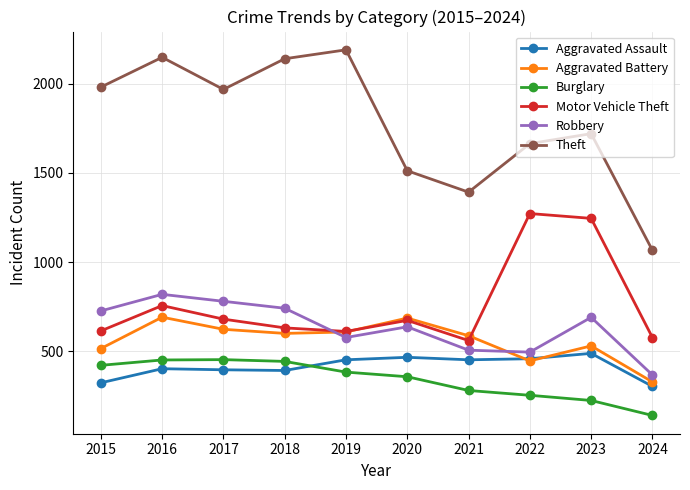

What is the maximum value shown in the chart?

2190